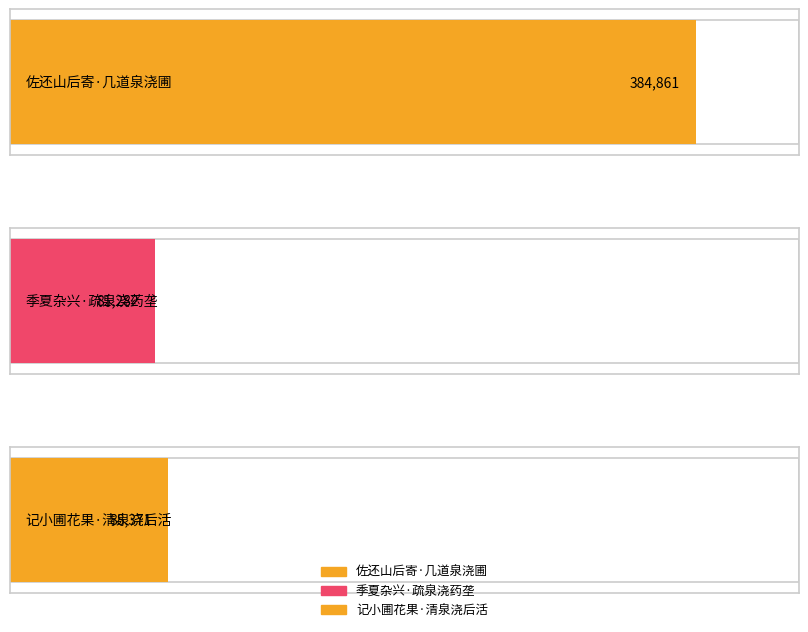

How many bars are there in total?

3